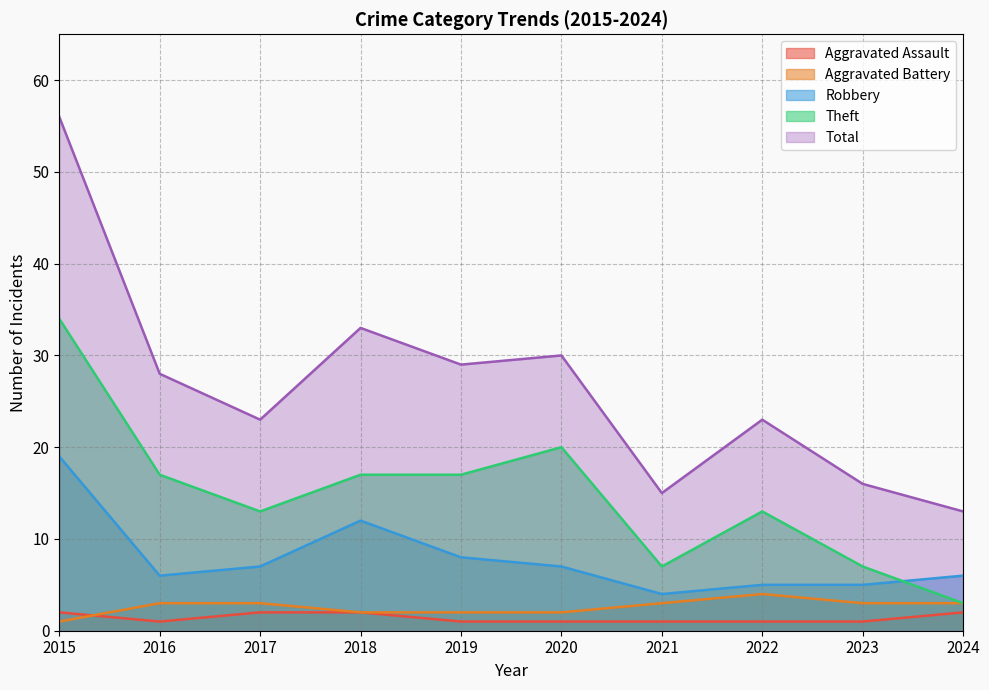

Is the value of Aggravated Battery at 2019 greater than the value of Total at 2021?

No